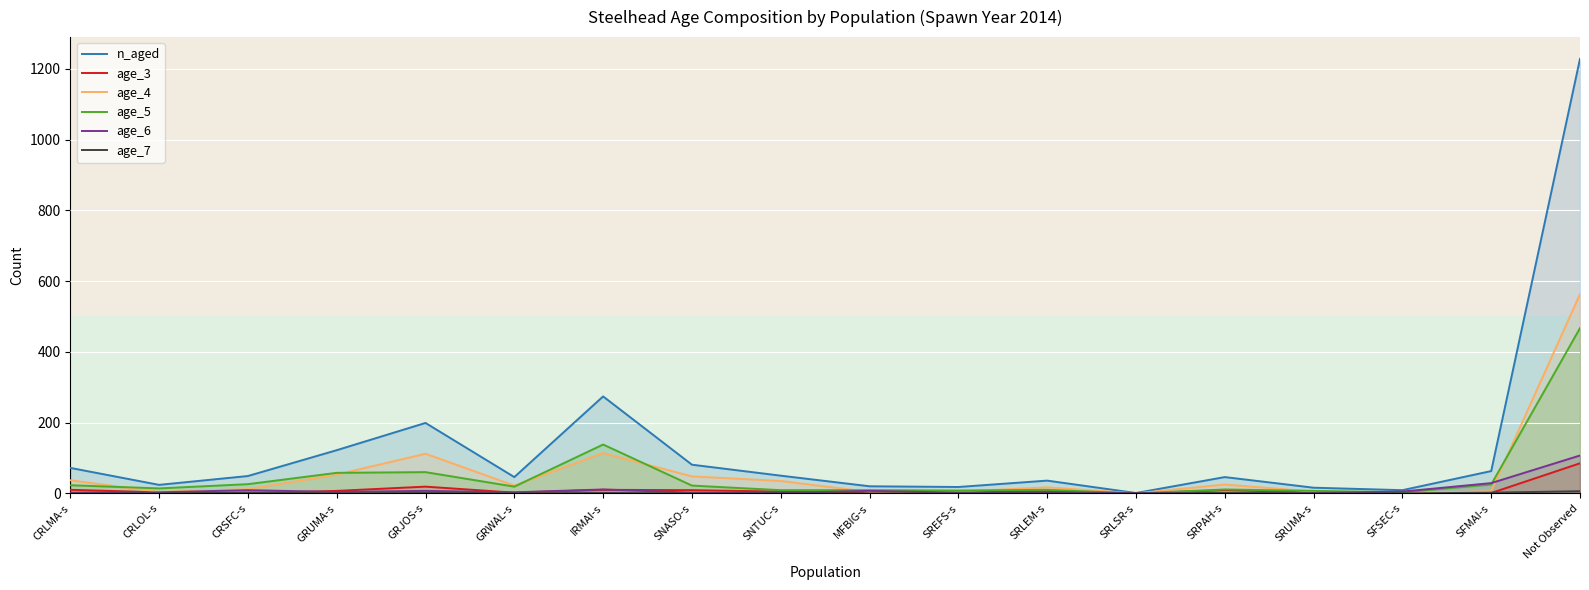

What is the label of the 10th point from the right?

SNTUC-s